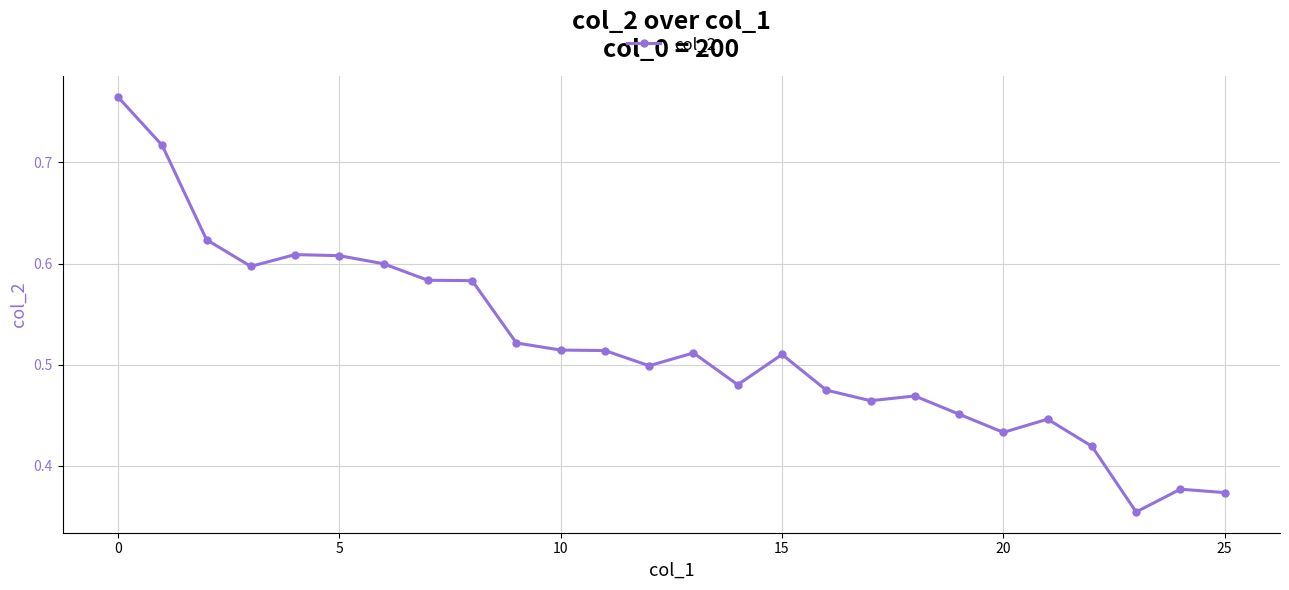

True or false: the data has more than 1 interior local peaks.

True